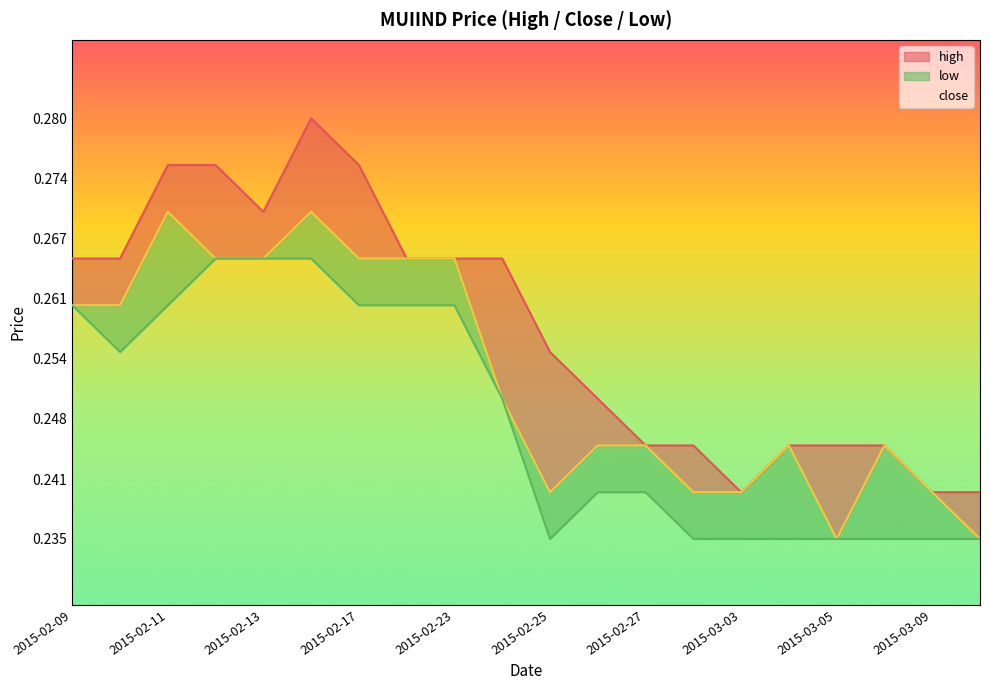

What is the label of the 18th point from the left?

2015-03-06